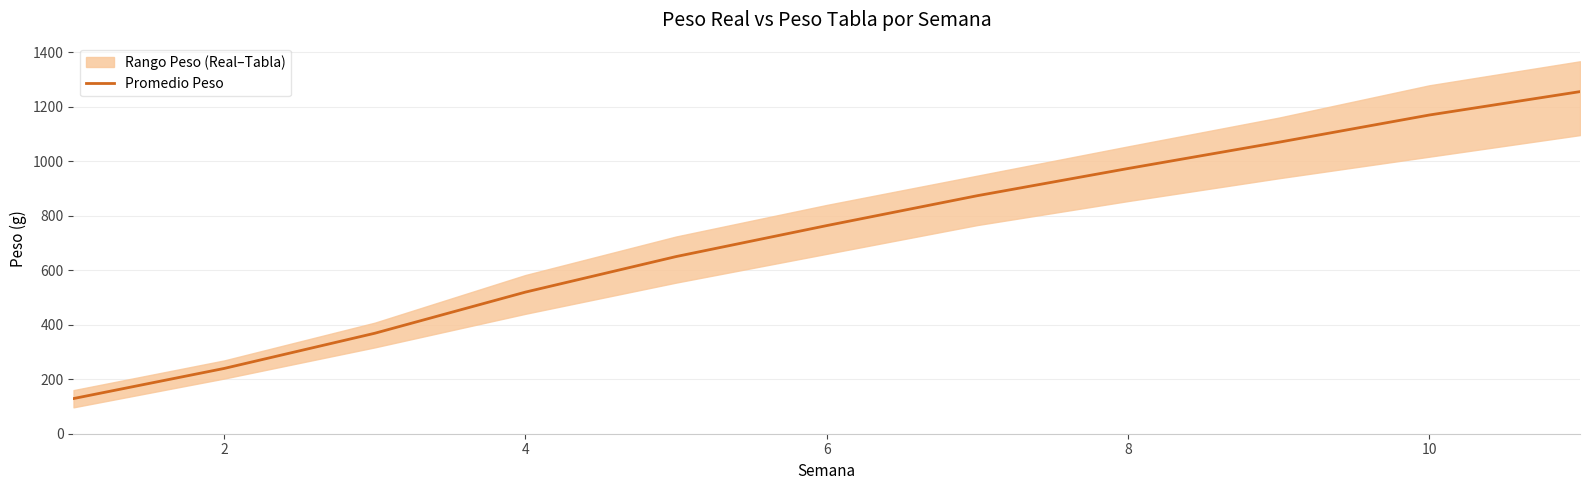

Is it true that the value at 12 is 199.4?

False